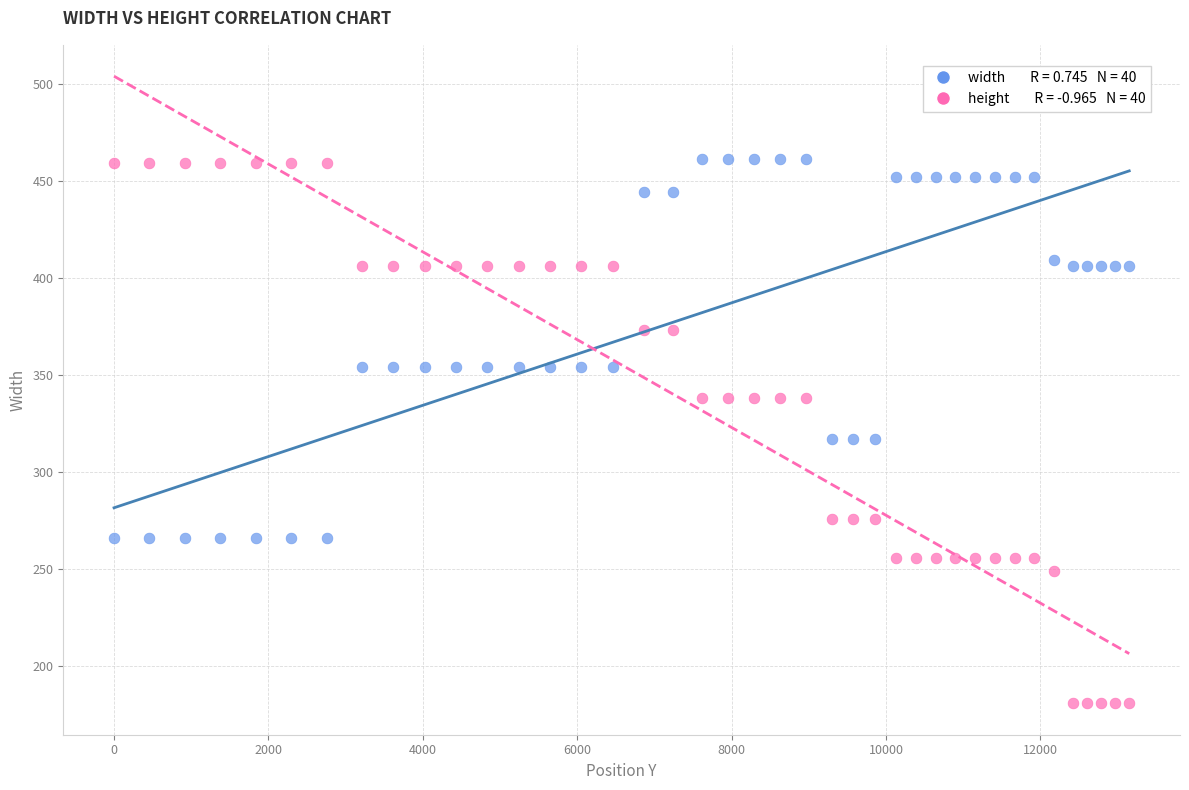

Across all data points, what is the range of X values (max minus min)?

13152